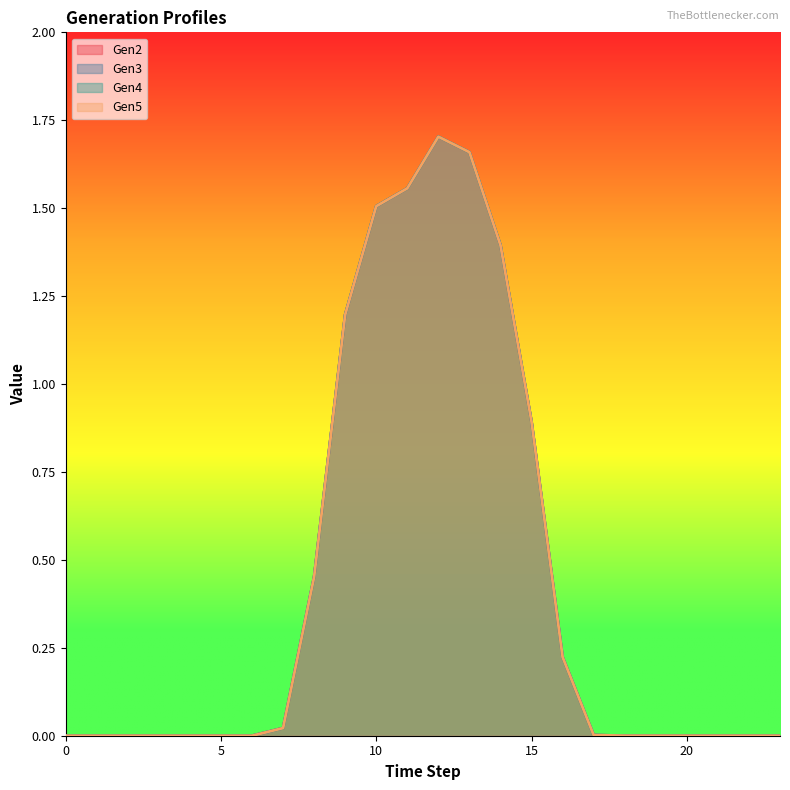

Reading left to right, extract all data points from this chart.

Gen2: 0=0.0	1=0.0	2=0.0	3=0.0	4=0.0	5=0.0	6=0.0	7=0.0	8=0.5	9=1.2	10=1.5	11=1.6	12=1.7	13=1.7	14=1.4	15=0.9	16=0.2	17=0.0	18=0.0	19=0.0	20=0.0	21=0.0	22=0.0	23=0.0
Gen3: 0=0.0	1=0.0	2=0.0	3=0.0	4=0.0	5=0.0	6=0.0	7=0.0	8=0.5	9=1.2	10=1.5	11=1.6	12=1.7	13=1.7	14=1.4	15=0.9	16=0.2	17=0.0	18=0.0	19=0.0	20=0.0	21=0.0	22=0.0	23=0.0
Gen4: 0=0.0	1=0.0	2=0.0	3=0.0	4=0.0	5=0.0	6=0.0	7=0.0	8=0.5	9=1.2	10=1.5	11=1.6	12=1.7	13=1.7	14=1.4	15=0.9	16=0.2	17=0.0	18=0.0	19=0.0	20=0.0	21=0.0	22=0.0	23=0.0
Gen5: 0=0.0	1=0.0	2=0.0	3=0.0	4=0.0	5=0.0	6=0.0	7=0.0	8=0.5	9=1.2	10=1.5	11=1.6	12=1.7	13=1.7	14=1.4	15=0.9	16=0.2	17=0.0	18=0.0	19=0.0	20=0.0	21=0.0	22=0.0	23=0.0